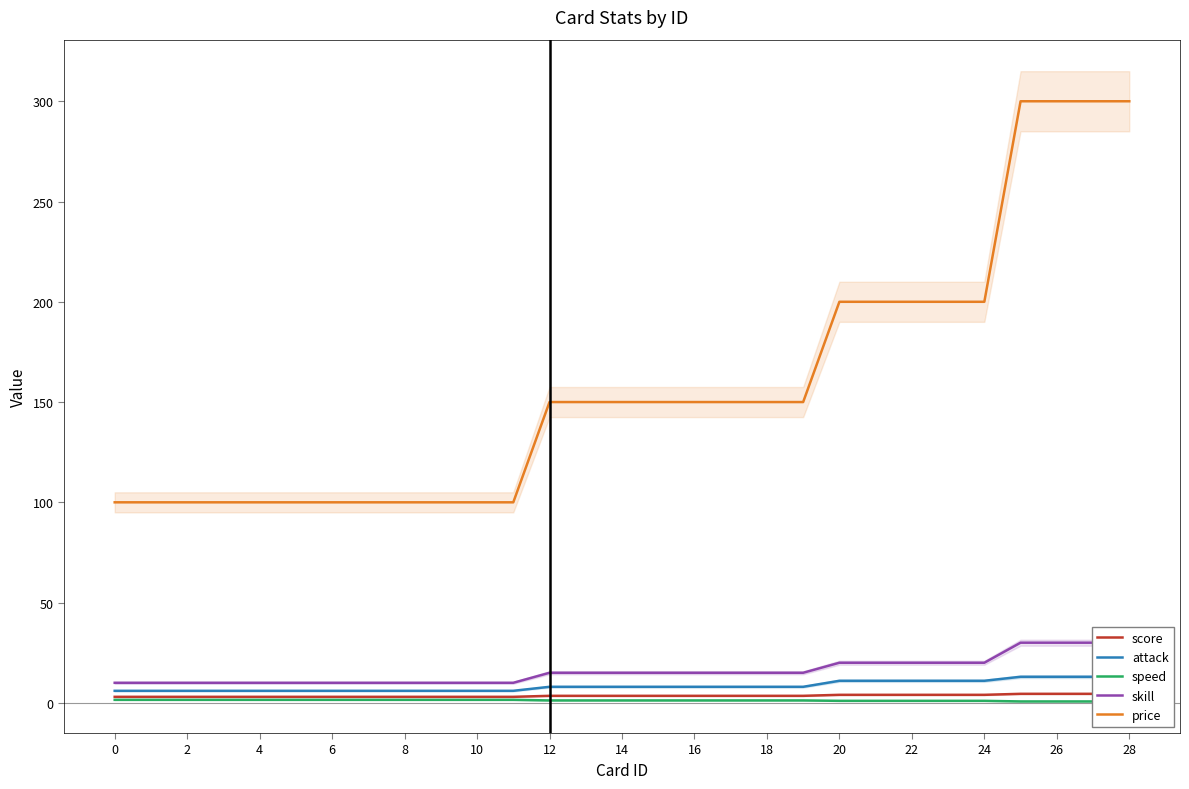

What is the average value of the attack series?

8.4